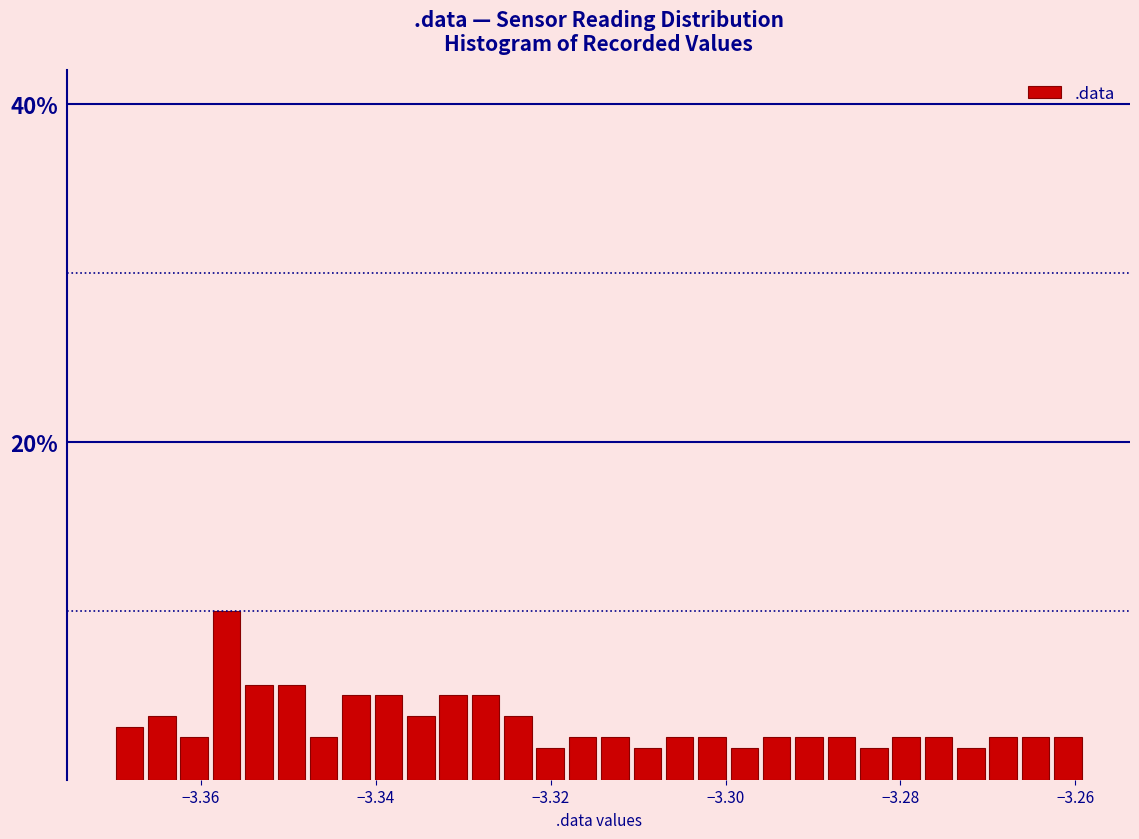

Read against the x-axis, roughly where is the centre of the tallest bar?

-3.358